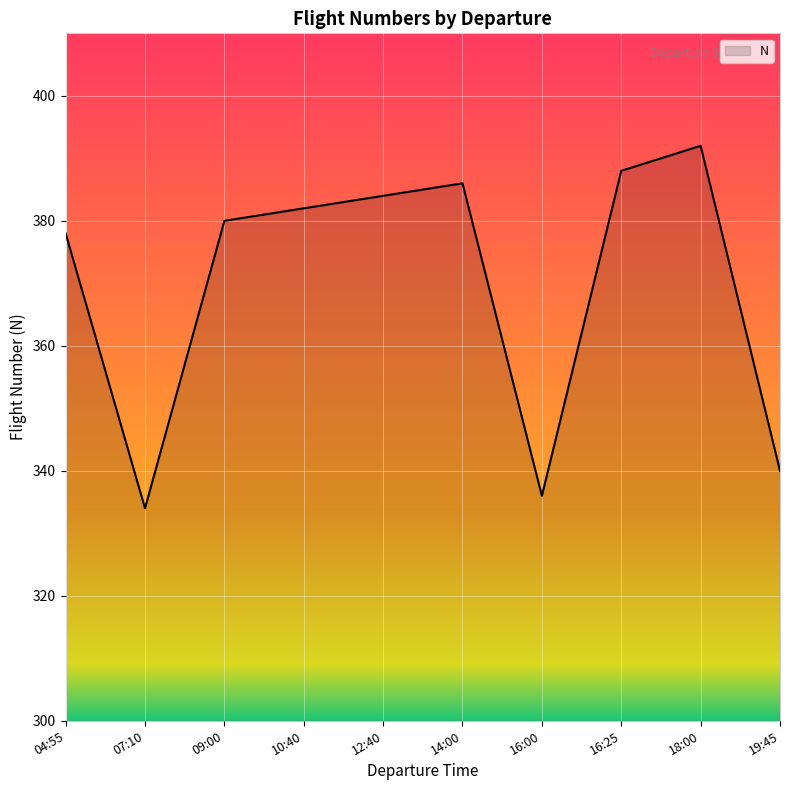

Where is the data nearest to the value 363?

04:55